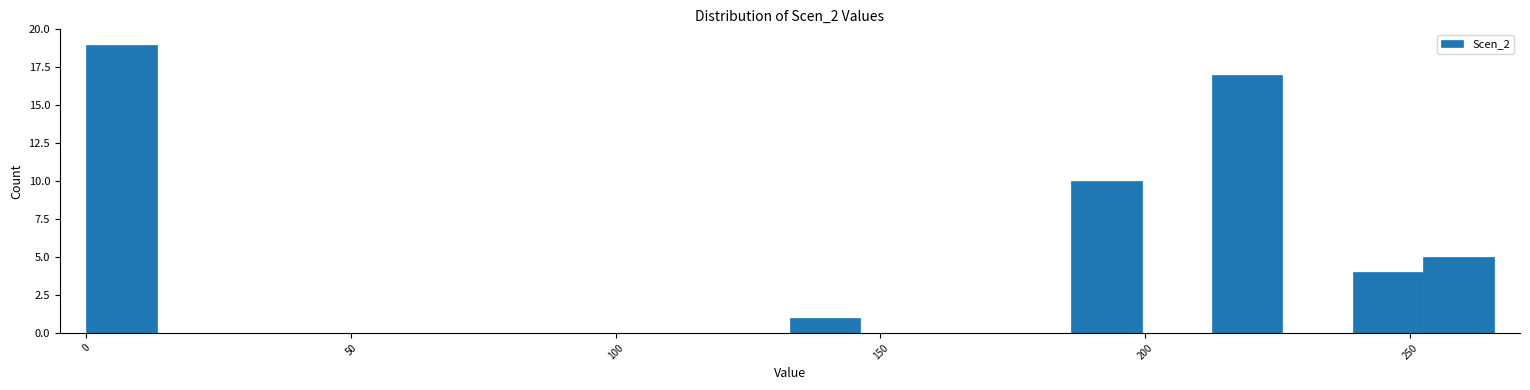

Read against the x-axis, roughly where is the centre of the tallest bar?

5